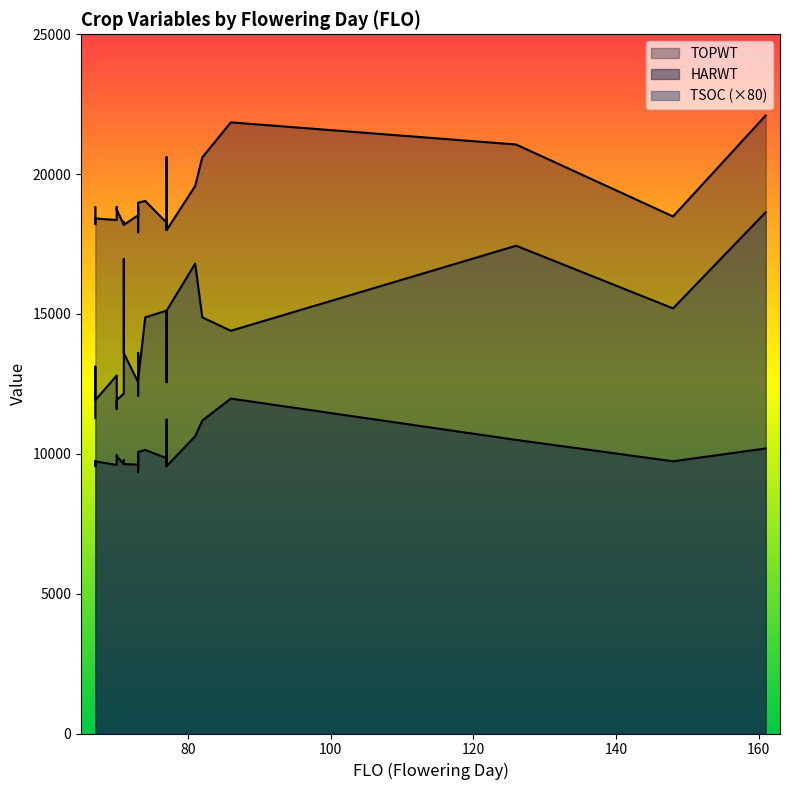

Reading left to right, extract all data points from this chart.

TOPWT: 18188	18487	21851	18360	18264	20598	22100	18818	18827	19041	21059	18530	18210	19576	18000	18318	18299	18416	18825	20608	17920	18188	17920	18094	18000	18733	18980
HARWT: 9633	9733	11975	9603	9846	11188	10192	9742	9950	10138	10498	9615	9662	10627	9560	9556	9776	9728	9977	11227	9348	9633	9348	9600	9560	9909	10067
TSOC: 152	190	180	160	189	186	233	141	145	186	218	157	151	210	157	164	212	149	155	163	151	170	170	158	189	149	158